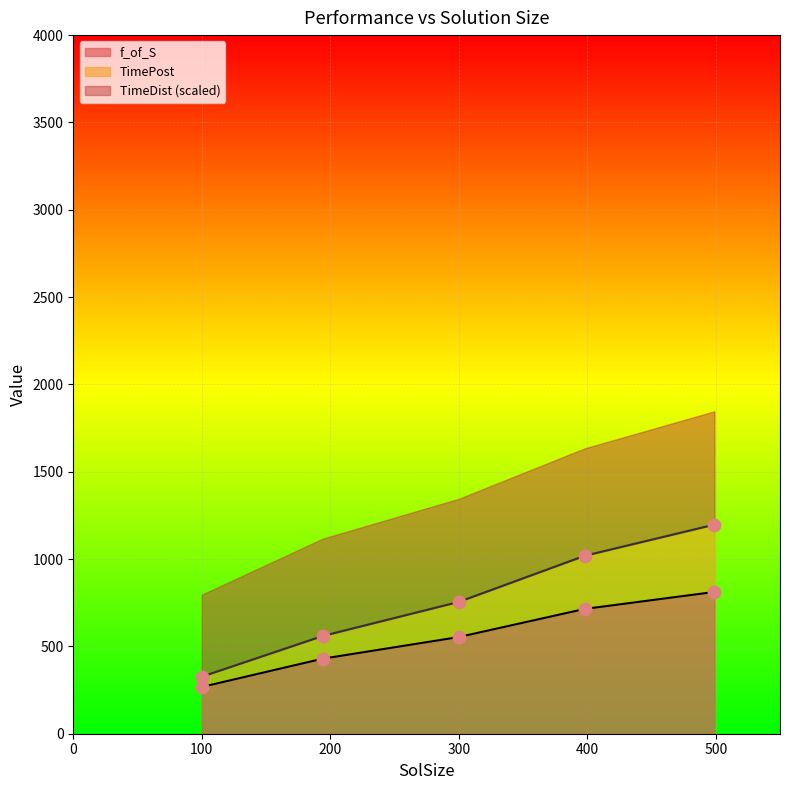

The f_of_S series shows 727.2 at 300. True or false?

False